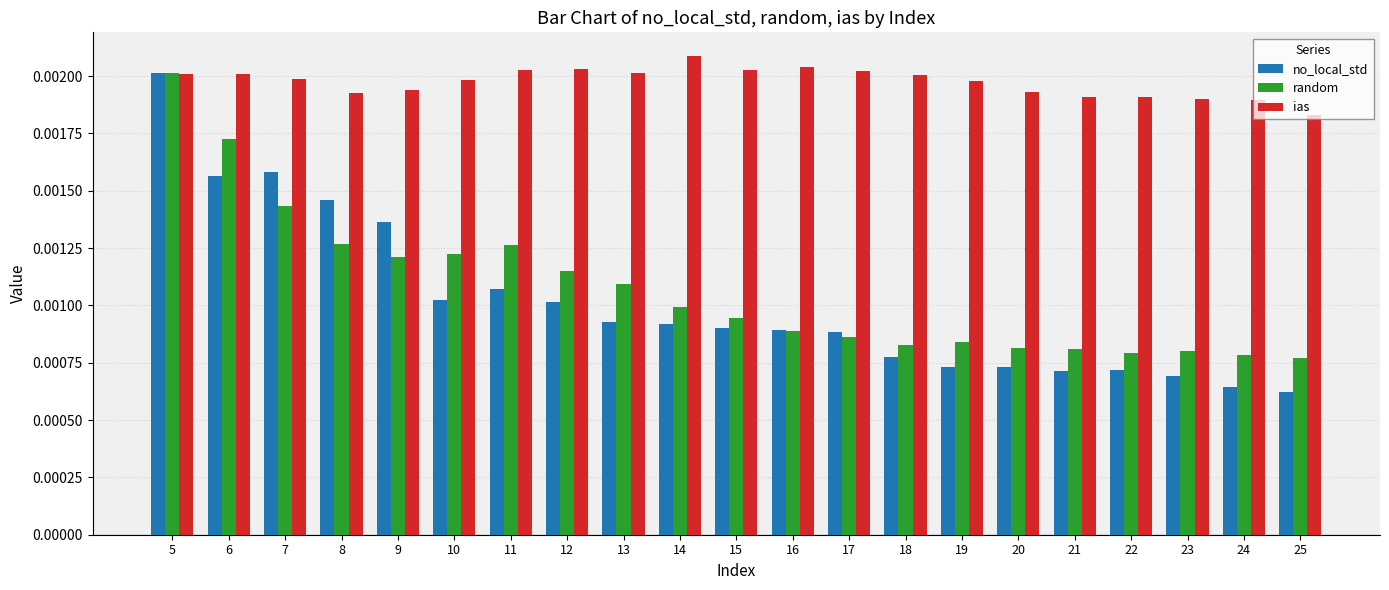

At which category does the chart reach its minimum across all series?

25